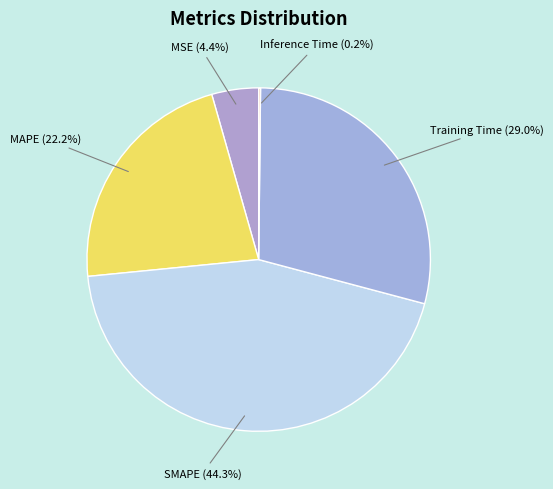

Is there a majority slice in this chart?

No